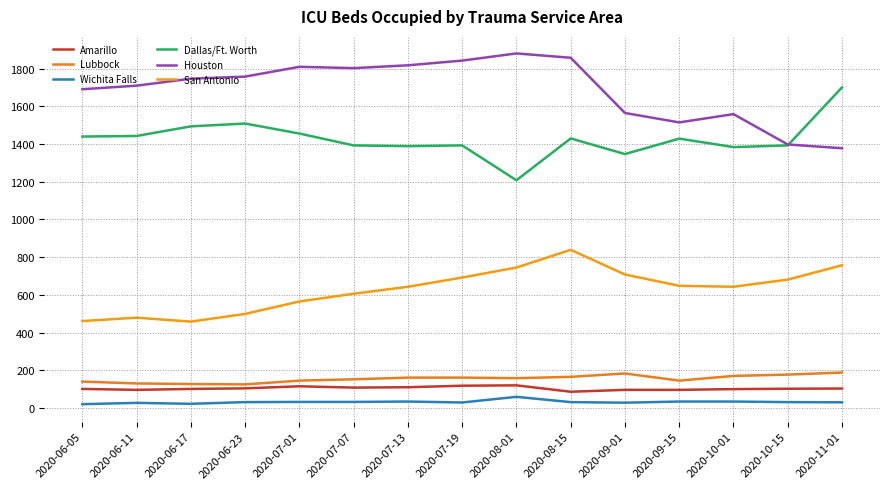

What are all the series names shown in the legend?

Amarillo, Lubbock, Wichita Falls, Dallas/Ft. Worth, Houston, San Antonio